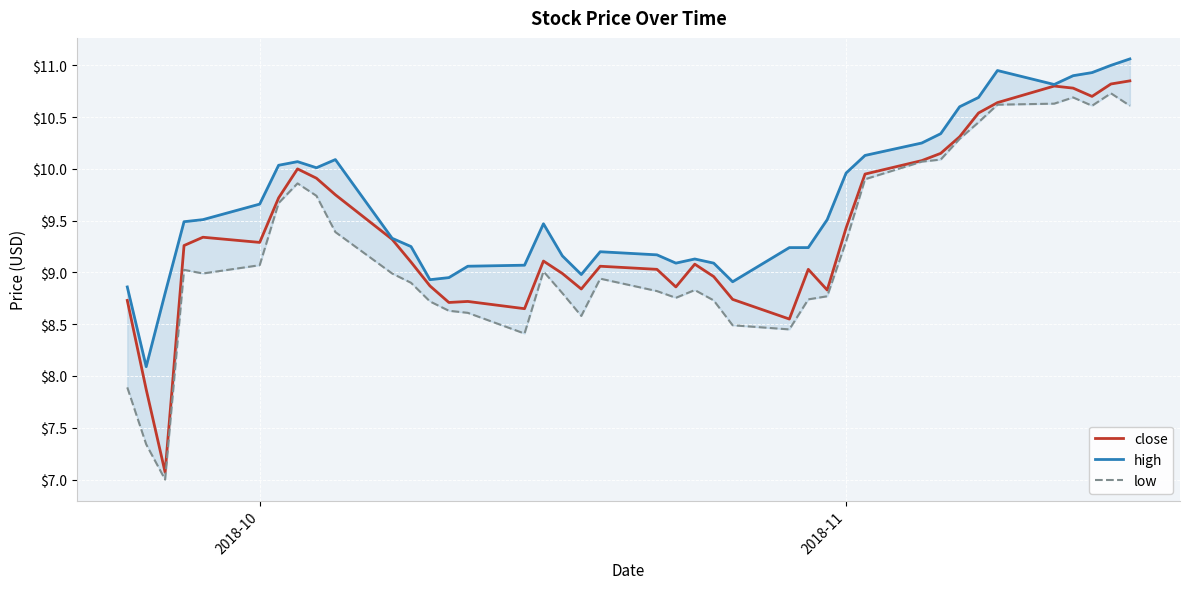

In high, how many points are higher than both neighbors (excluding endpoints)?

6